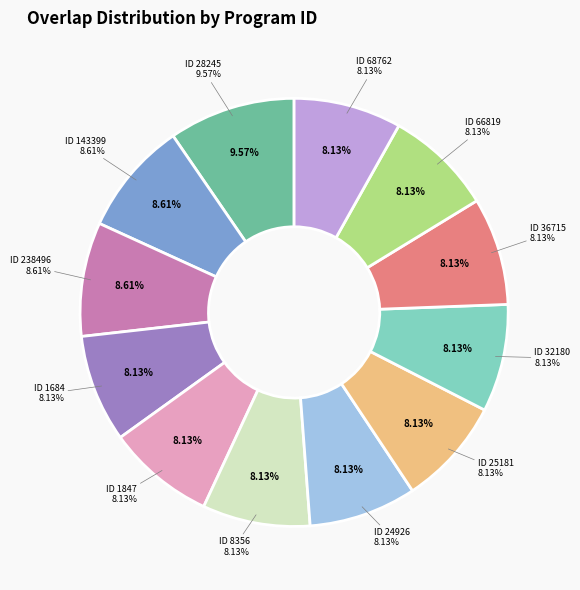

How many segments does this pie chart have?

12